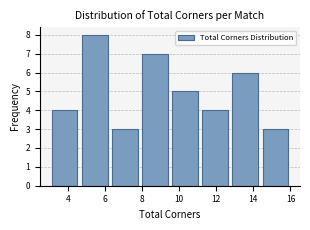

Reading left to right, list every bar in this chart as the range it spans on the x-axis followed by its height. Neither the bar edges nor the heights are printed on the chart, so give them approximately, as read against the axes.

3.0 to 4.6: 4
4.6 to 6.2: 8
6.2 to 7.8: 3
7.8 to 9.6: 7
9.6 to 11.2: 5
11.2 to 12.8: 4
12.8 to 14.4: 6
14.4 to 16.0: 3